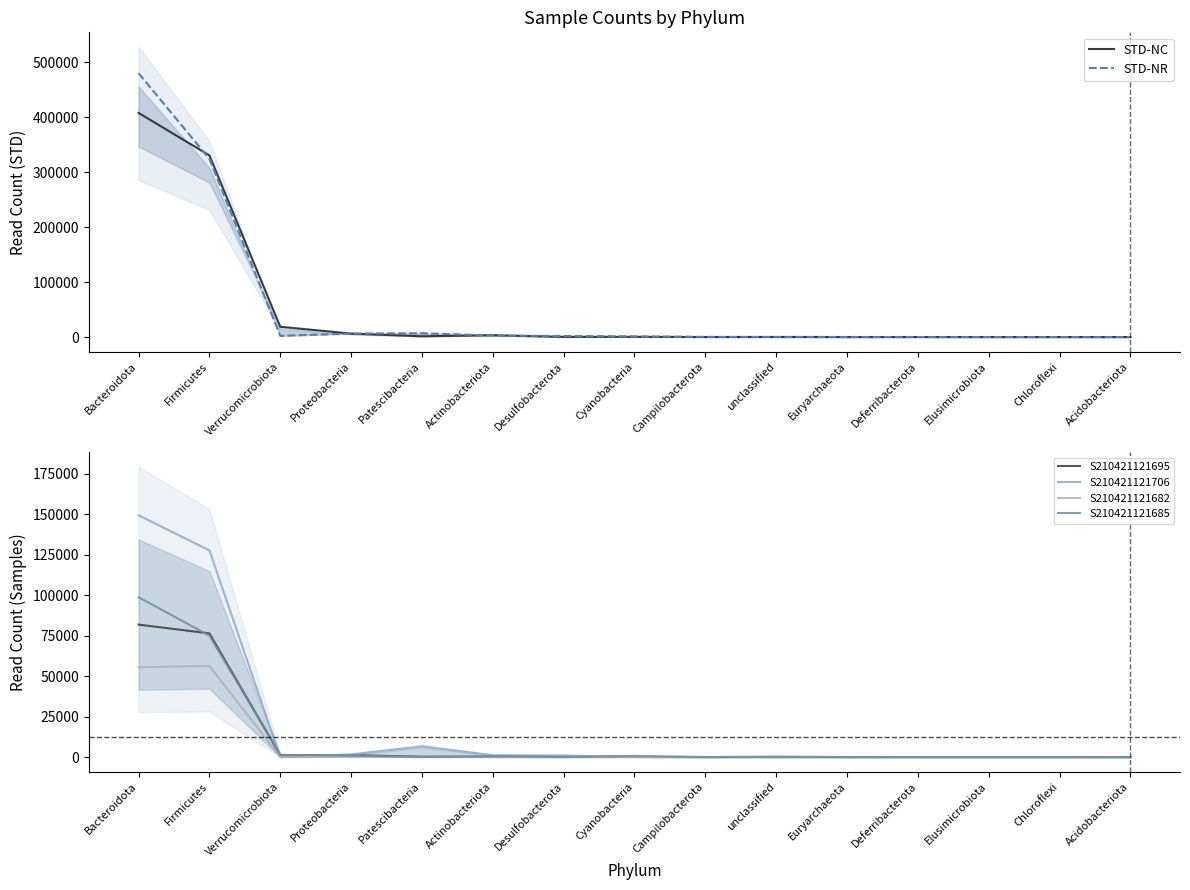

What are all the series names shown in the legend?

STD-NC, STD-NR, S210421121695, S210421121706, S210421121682, S210421121685